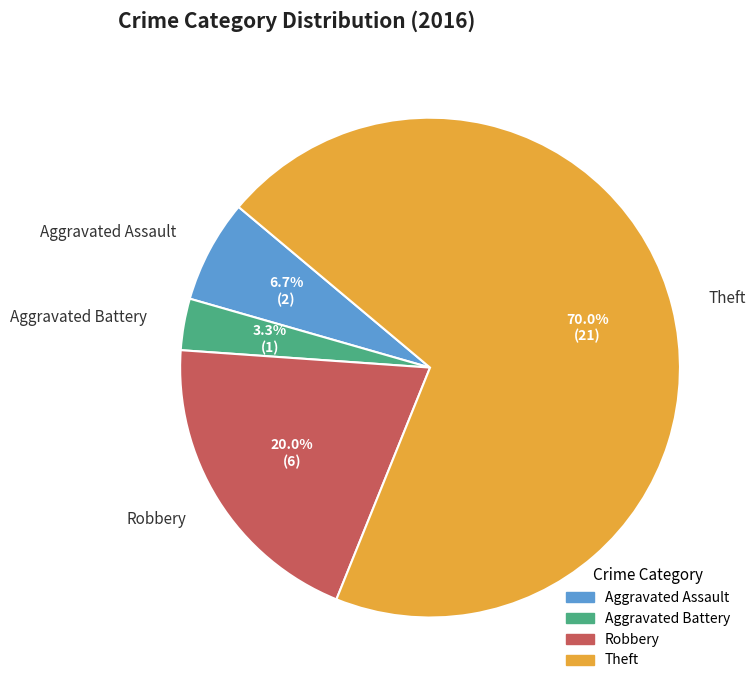

Between Aggravated Assault and Robbery, which is larger?

Robbery